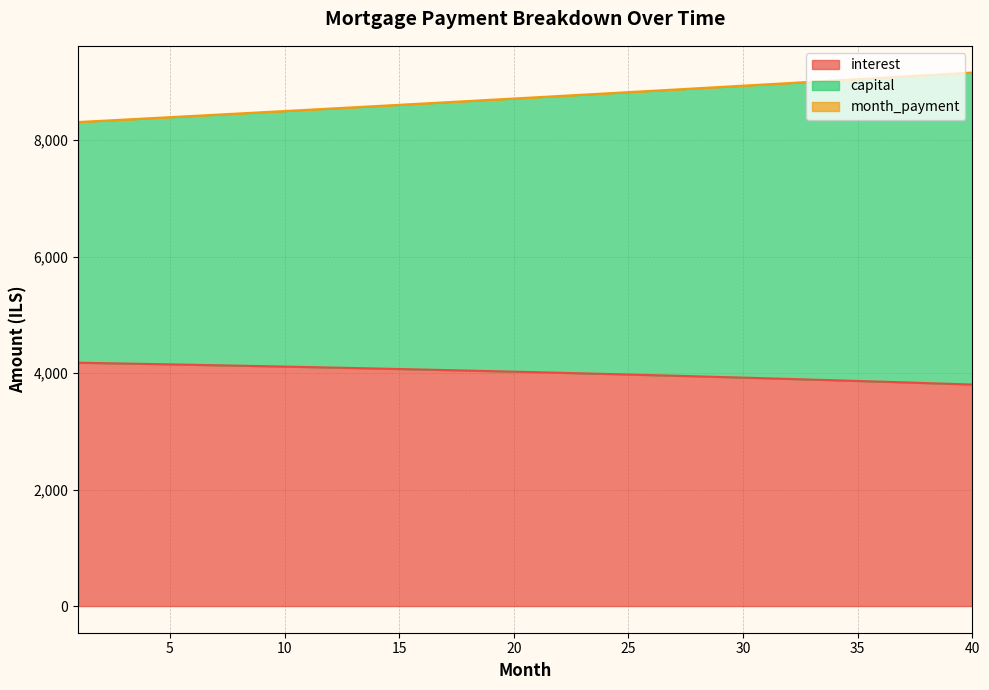

What is the highest value of the interest series?

4177.1